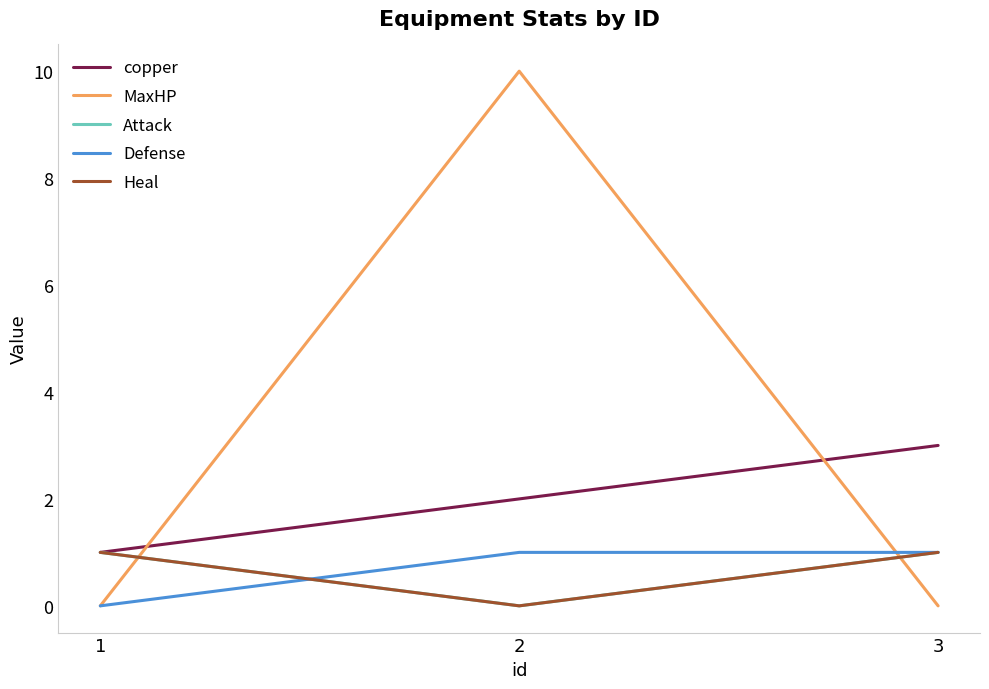

Is this an area chart (filled region under the line)?

No